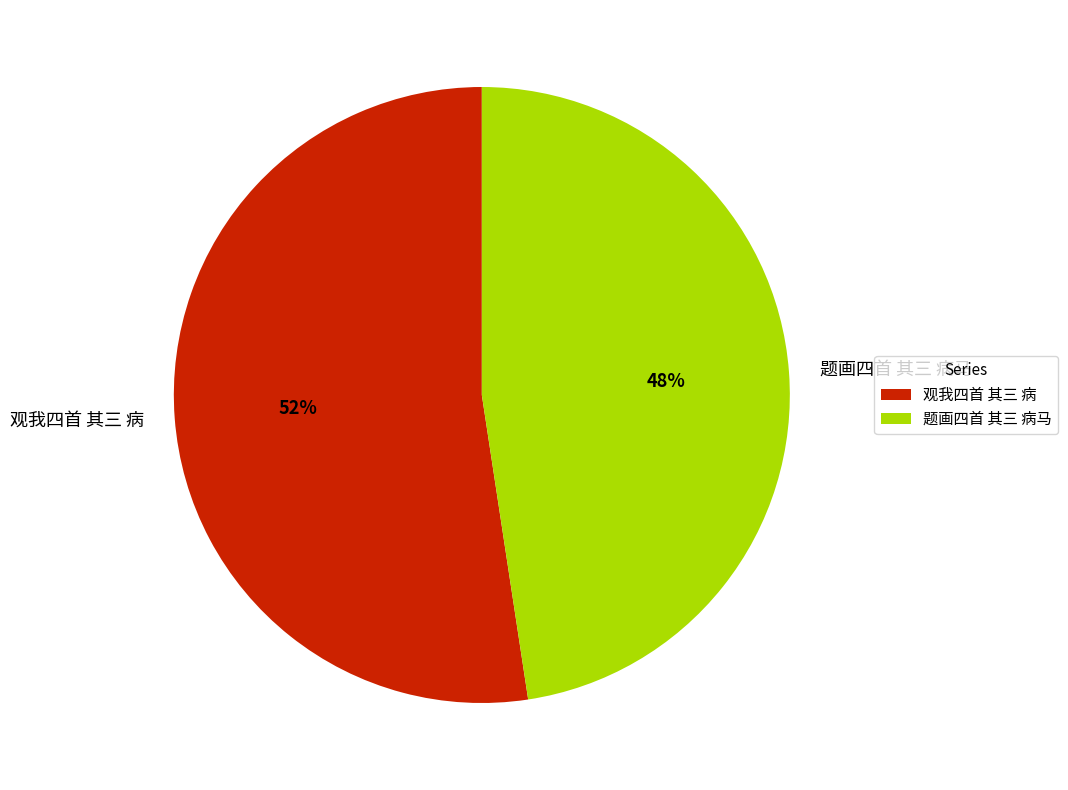

To the nearest percent, what portion does 观我四首 其三 病 represent?

52%